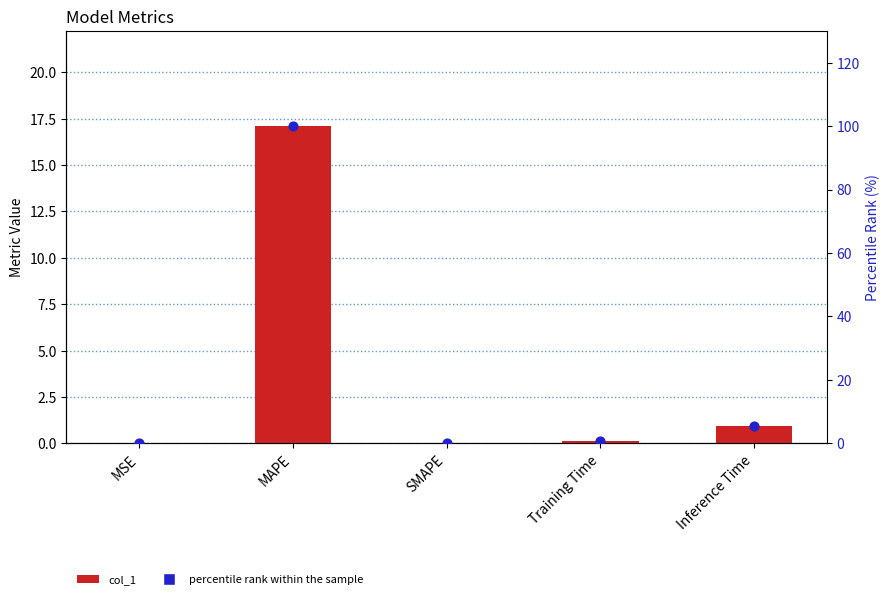

What are all the series names shown in the legend?

col_1, percentile rank within the sample